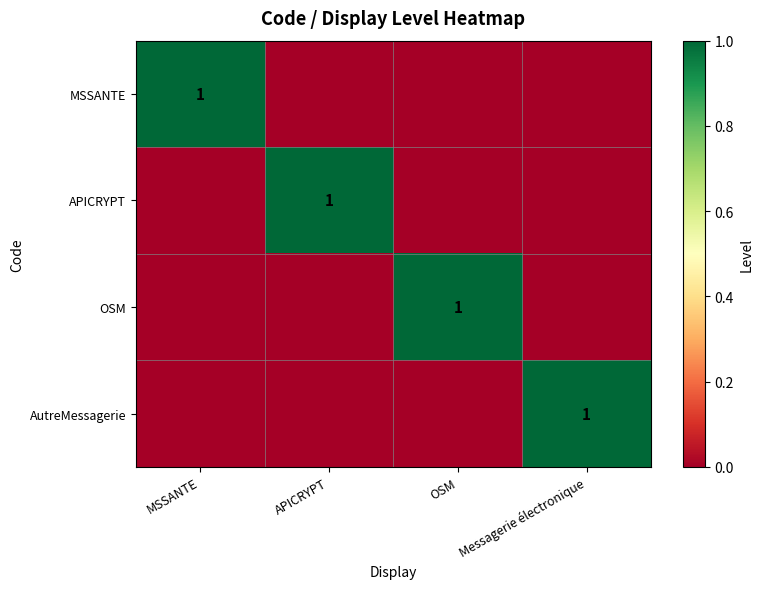

The APICRYPT series shows 1 at APICRYPT. True or false?

True